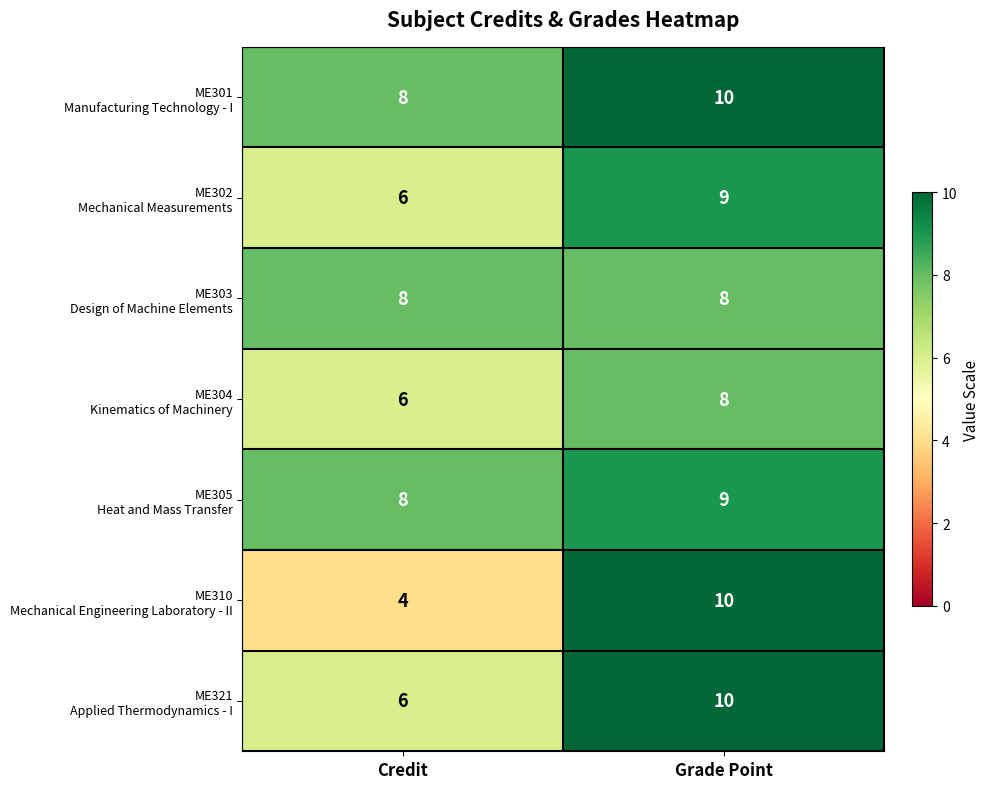

What is the total value across all series at Grade Point?

64